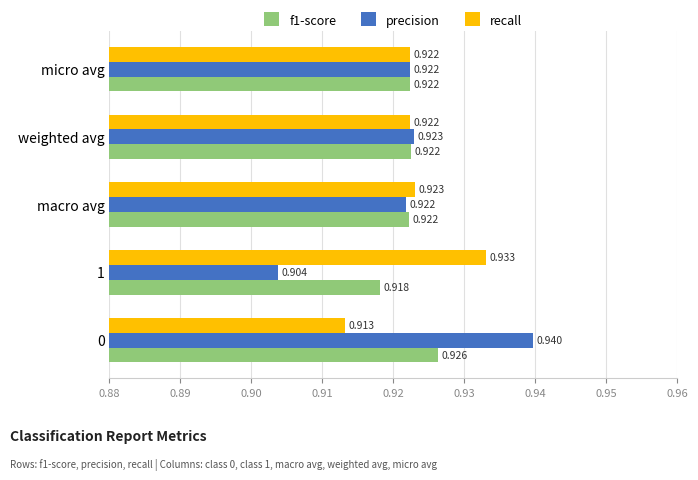

Which series has the largest range (max minus min)?

precision